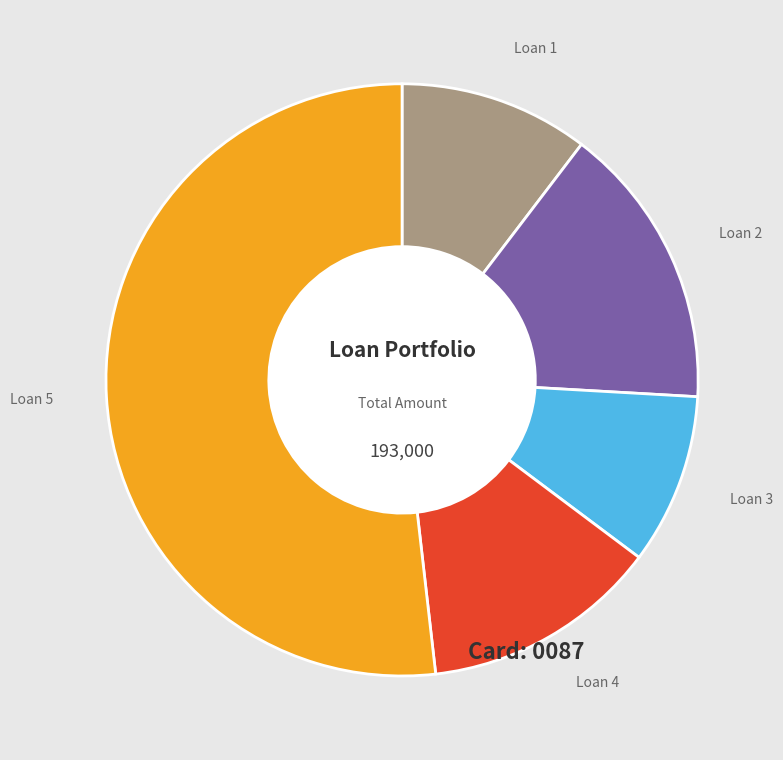

How many segments does this pie chart have?

5